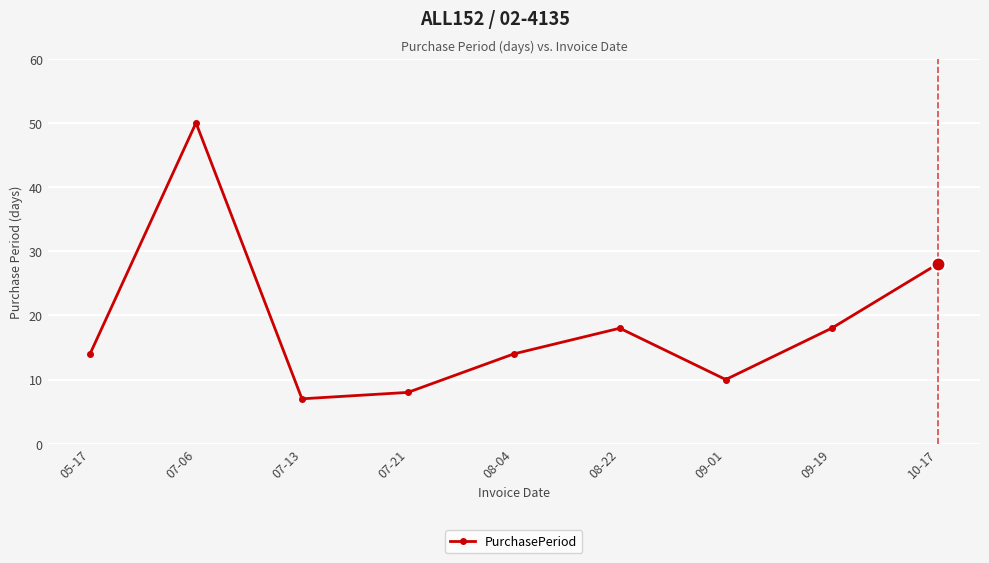

At which label is the value closest to 28?

10-17